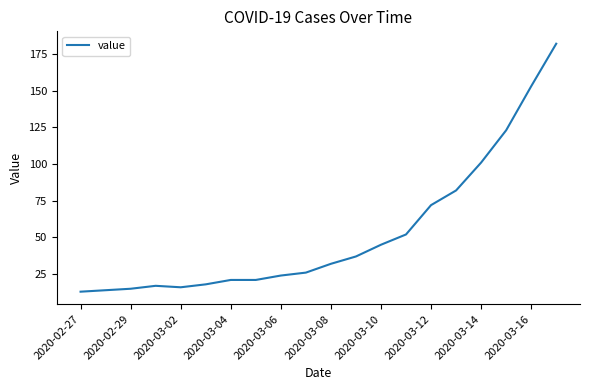

What is the maximum value shown in the chart?

182